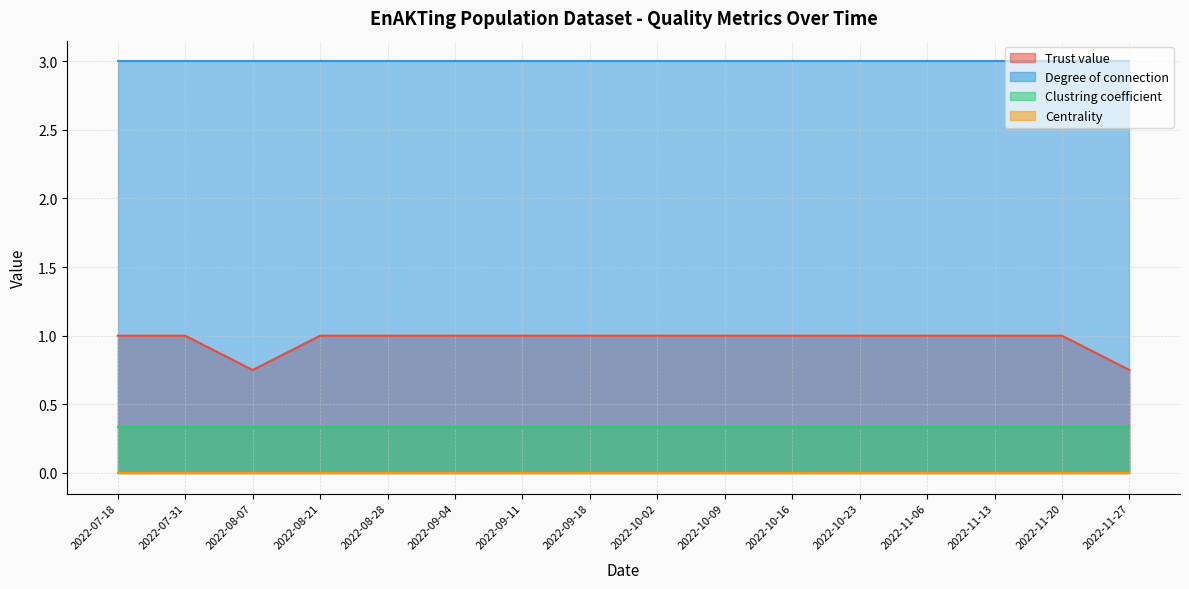

Is it true that Trust value equals 0.8 at 2022-08-07?

True